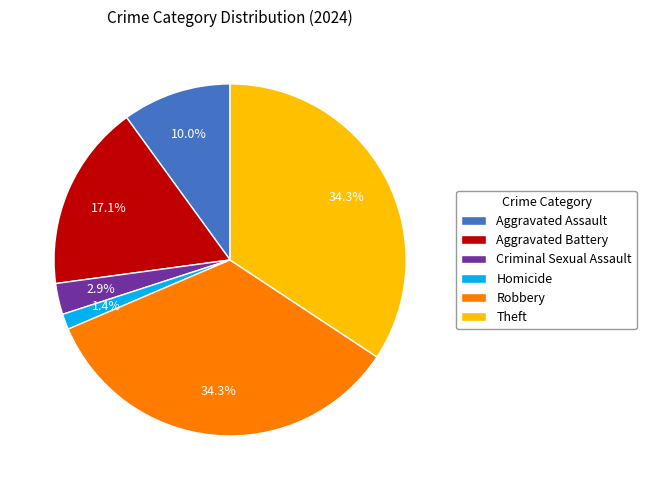

Combined, what portion of the pie is Theft and Robbery?

68.6%